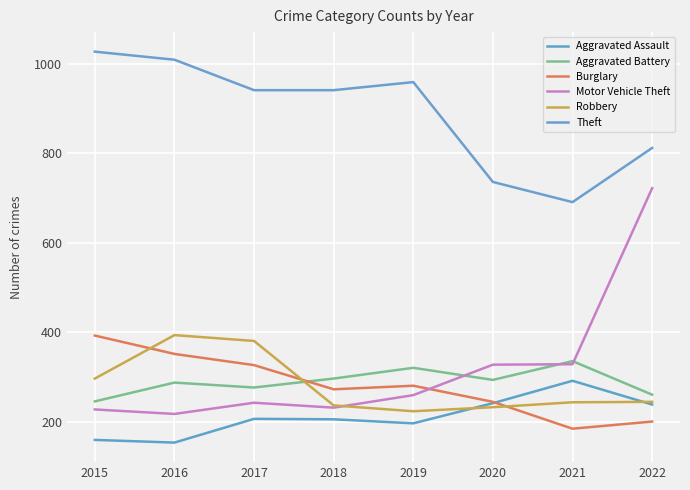

Reading right to left, list all the values displayed in this chart.

Aggravated Assault: 2022=239	2021=292	2020=242	2019=197	2018=206	2017=207	2016=154	2015=160
Aggravated Battery: 2022=261	2021=336	2020=294	2019=321	2018=297	2017=277	2016=288	2015=246
Burglary: 2022=201	2021=185	2020=245	2019=281	2018=273	2017=327	2016=352	2015=393
Motor Vehicle Theft: 2022=722	2021=329	2020=328	2019=260	2018=232	2017=243	2016=218	2015=228
Robbery: 2022=245	2021=244	2020=233	2019=224	2018=237	2017=381	2016=394	2015=297
Theft: 2022=812	2021=691	2020=736	2019=959	2018=941	2017=941	2016=1009	2015=1027